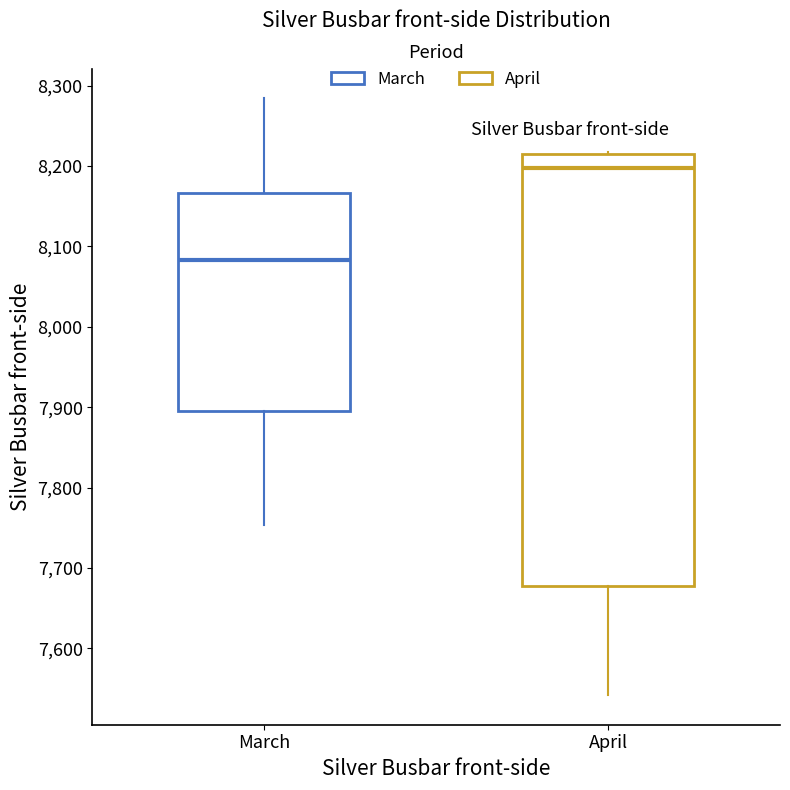

Where does the lower whisker of the box for April end on the y-axis? The values are not printed on the chart, so give them approximately, as read against the axis.

7540